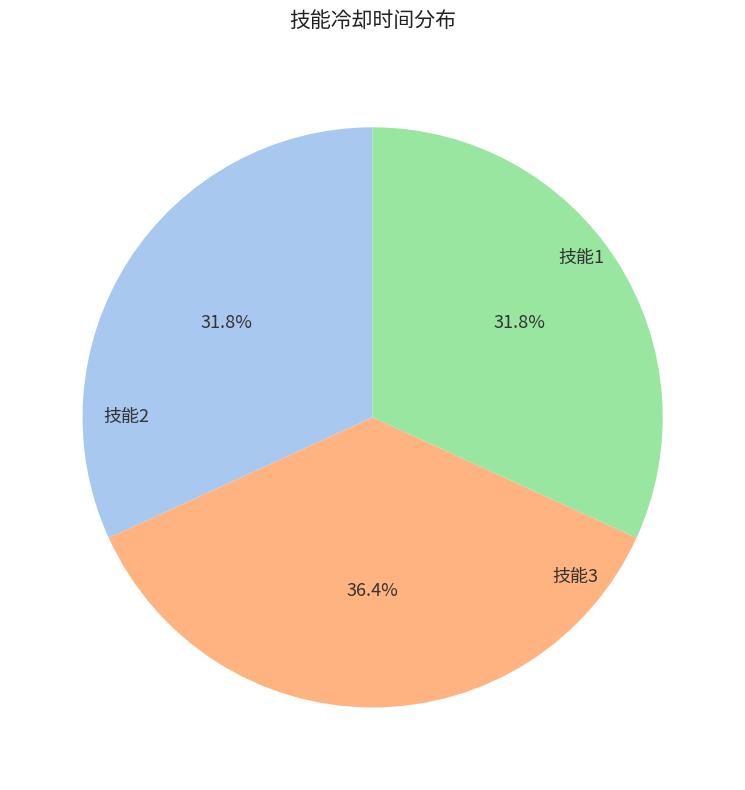

Is there a majority slice in this chart?

No